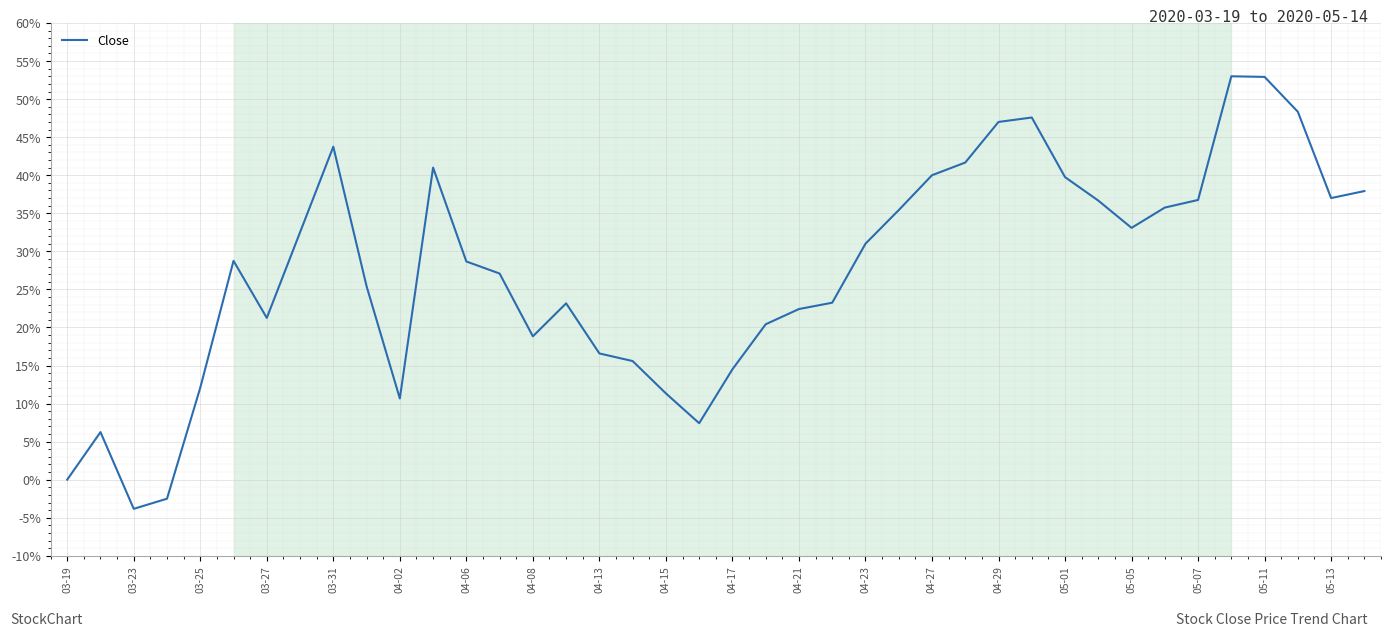

What is the difference between the maximum and minimum values?

56.8